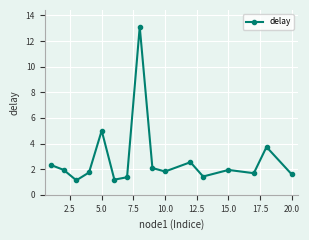

How many lines are shown in the chart?

1